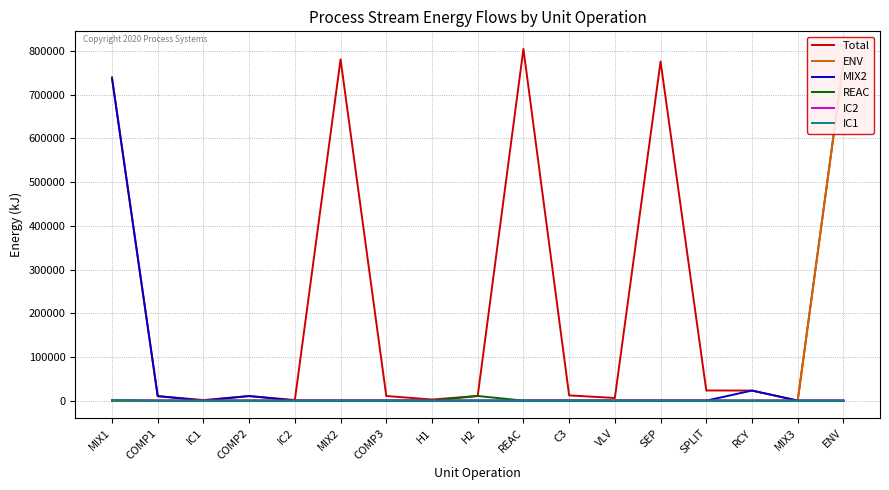

Is it true that IC2 equals -745.4 at RCY?

False